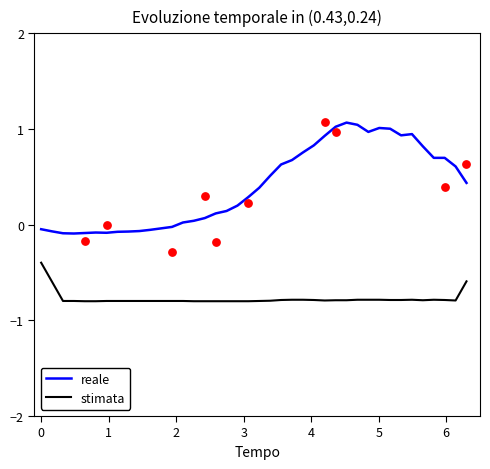

Which series has the largest Y range (max minus min)?

reale